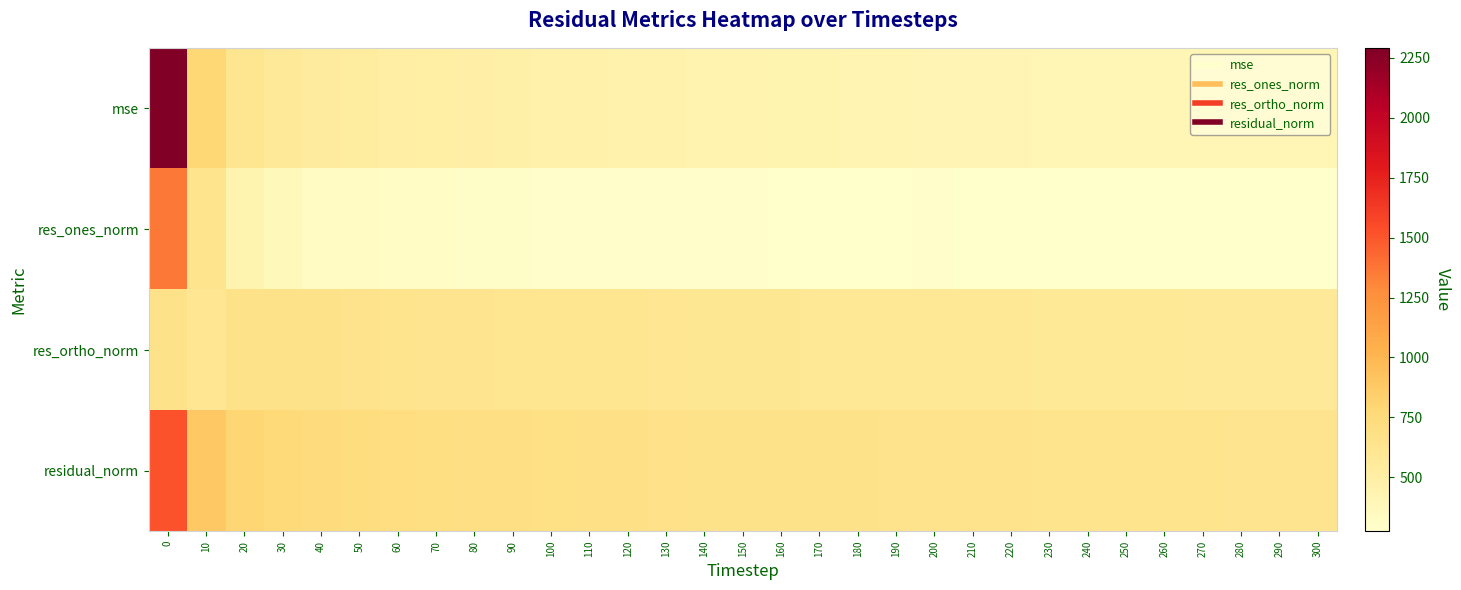

Reading left to right, transcribe all the data shown in this chart.

mse: 0=2292.0	10=784.3	20=622.1	30=571.1	40=543.7	50=528.7	60=510.4	70=497.3	80=488.7	90=480.1	100=470.9	110=465.0	120=460.3	130=453.7	140=445.8	150=442.4	160=437.2	170=433.2	180=428.0	190=425.8	200=423.9	210=420.3	220=417.4	230=413.5	240=413.7	250=411.3	260=409.1	270=406.8	280=405.3	290=404.2	300=402.2
res_ones_norm: 0=1364.3	10=642.8	20=436.1	30=370.7	40=335.1	50=329.3	60=311.4	70=306.4	80=304.0	90=301.8	100=291.9	110=287.1	120=288.4	130=288.2	140=286.4	150=285.5	160=281.7	170=281.9	180=281.7	190=282.5	200=286.9	210=278.6	220=279.8	230=274.7	240=279.7	250=277.5	260=278.3	270=278.3	280=280.0	290=281.1	300=280.6
res_ortho_norm: 0=656.1	10=609.1	20=657.1	30=658.5	40=656.8	50=648.3	60=643.0	70=635.2	80=629.5	90=623.7	100=621.1	110=618.6	120=614.1	130=608.8	140=603.1	150=600.8	160=598.2	170=594.8	180=590.4	190=588.2	200=584.4	210=585.4	220=582.4	230=581.4	240=579.2	250=578.2	260=575.9	270=573.9	280=571.8	290=570.2	300=568.8
residual_norm: 0=1513.9	10=885.6	20=788.7	30=755.7	40=737.4	50=727.1	60=714.4	70=705.2	80=699.1	90=692.9	100=686.2	110=681.9	120=678.4	130=673.6	140=667.7	150=665.1	160=661.2	170=658.2	180=654.2	190=652.5	200=651.1	210=648.3	220=646.1	230=643.0	240=643.2	250=641.3	260=639.6	270=637.8	280=636.6	290=635.8	300=634.2